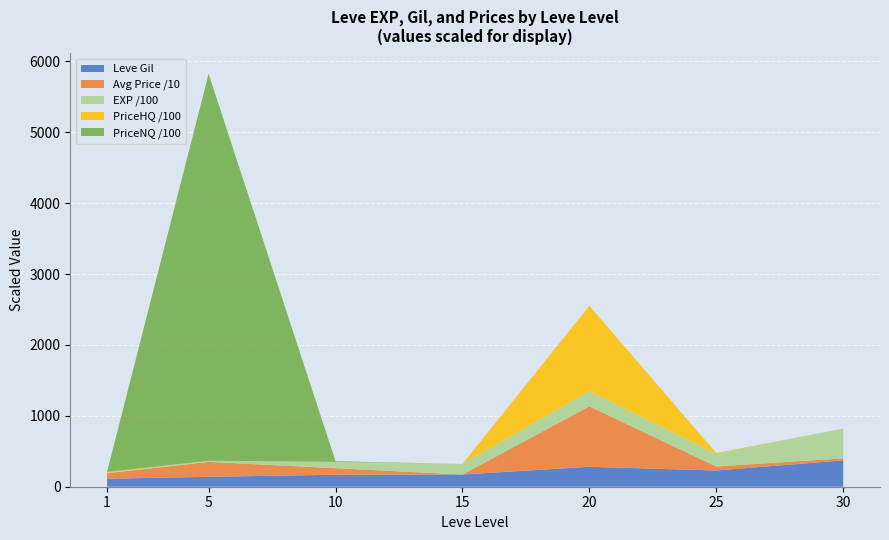

Reading left to right, transcribe all the data shown in this chart.

Leve EXP: 800.0	1420.0	8930.0	14920.0	21600.0	17310.0	41410.0
Leve Gil: 113.0	140.0	169.0	172.0	281.0	229.0	372.0
currentAveragePrice: 779.1	400302.3	923.8	0.0	40080.0	567.5	278.3
LevePriceHQ: 977.4	115.5	0.0	0.0	120240.0	1219.8	0.0
LevePriceNQ: 316.3	545824.8	923.8	0.0	0.0	295.7	278.3